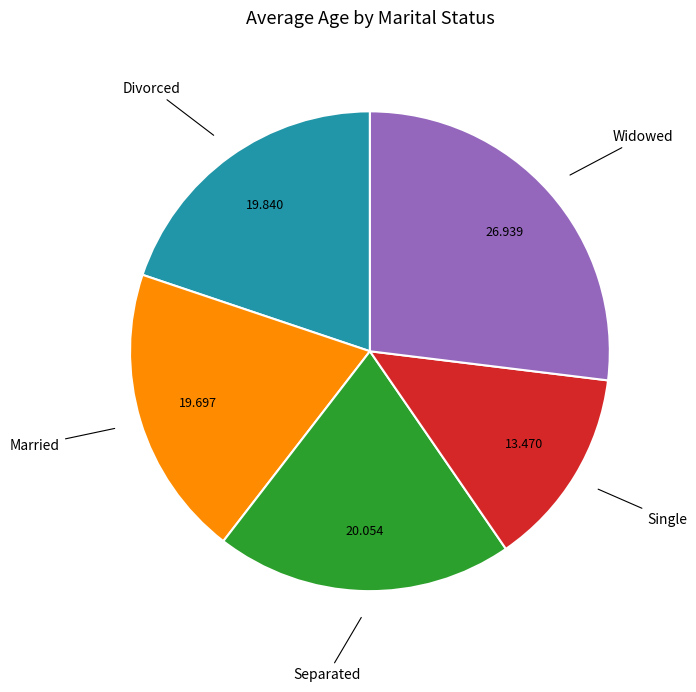

Does any single category account for the majority?

No